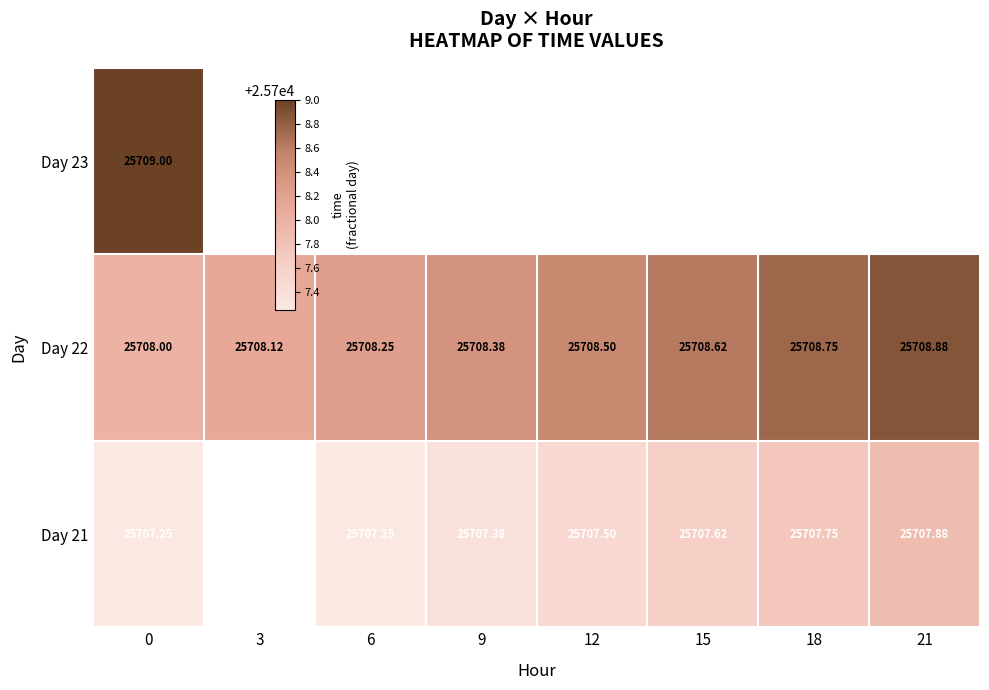

What is the sum of the Day 22 values at 18 and 21?

51417.6